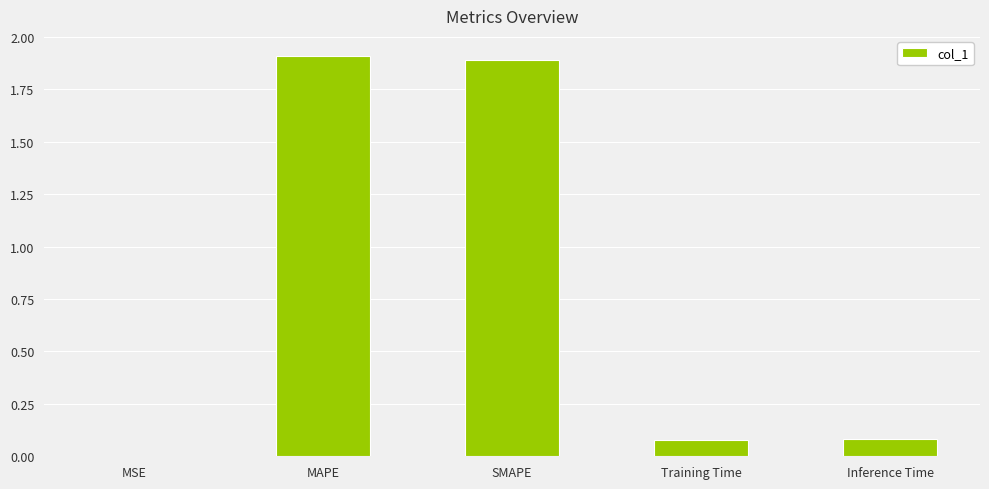

Between Inference Time and MAPE, which is larger?

MAPE